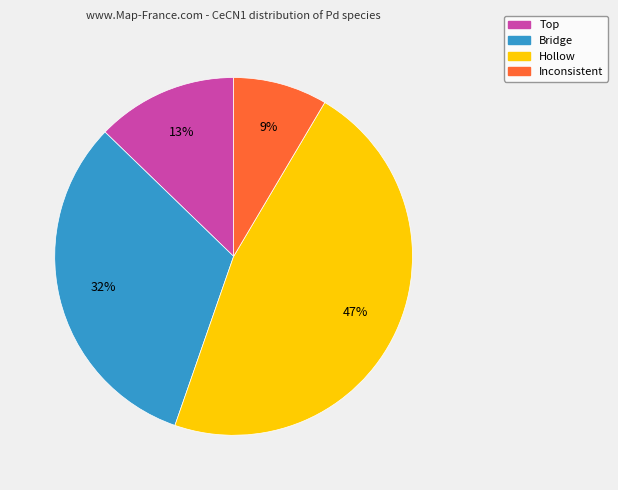

To the nearest percent, what is the difference between the largest and smallest slice percentages?

38%